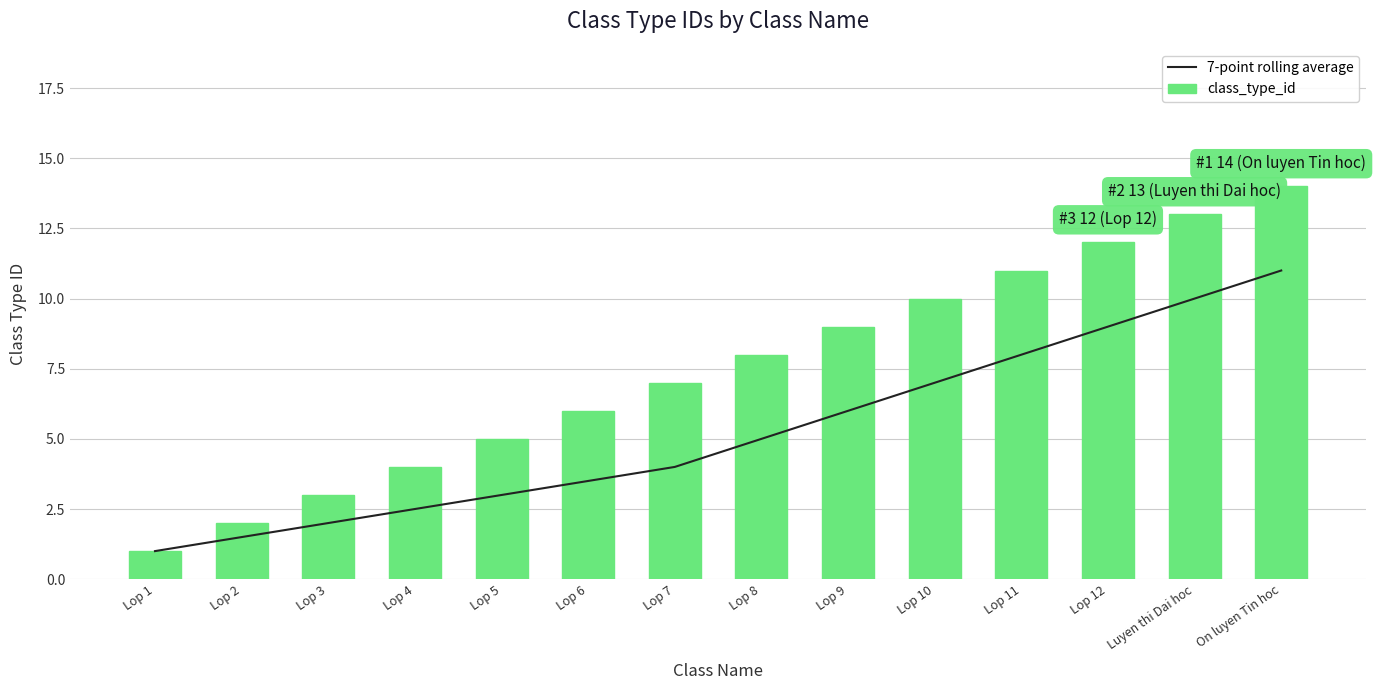

The value of class_type_id at Lop 5 is 7.1. True or false?

False